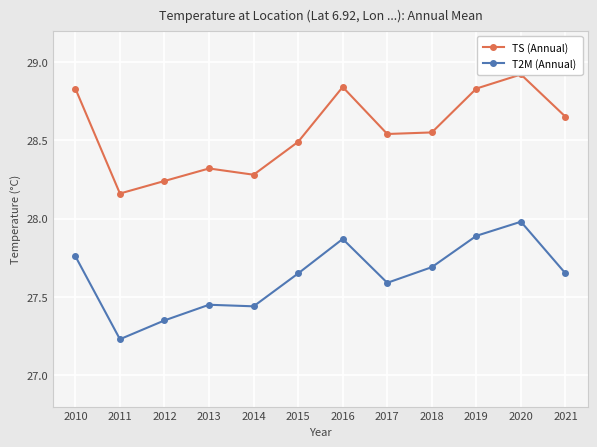

What is the value of the T2M (Annual) point at the 11th from the left?

28.0